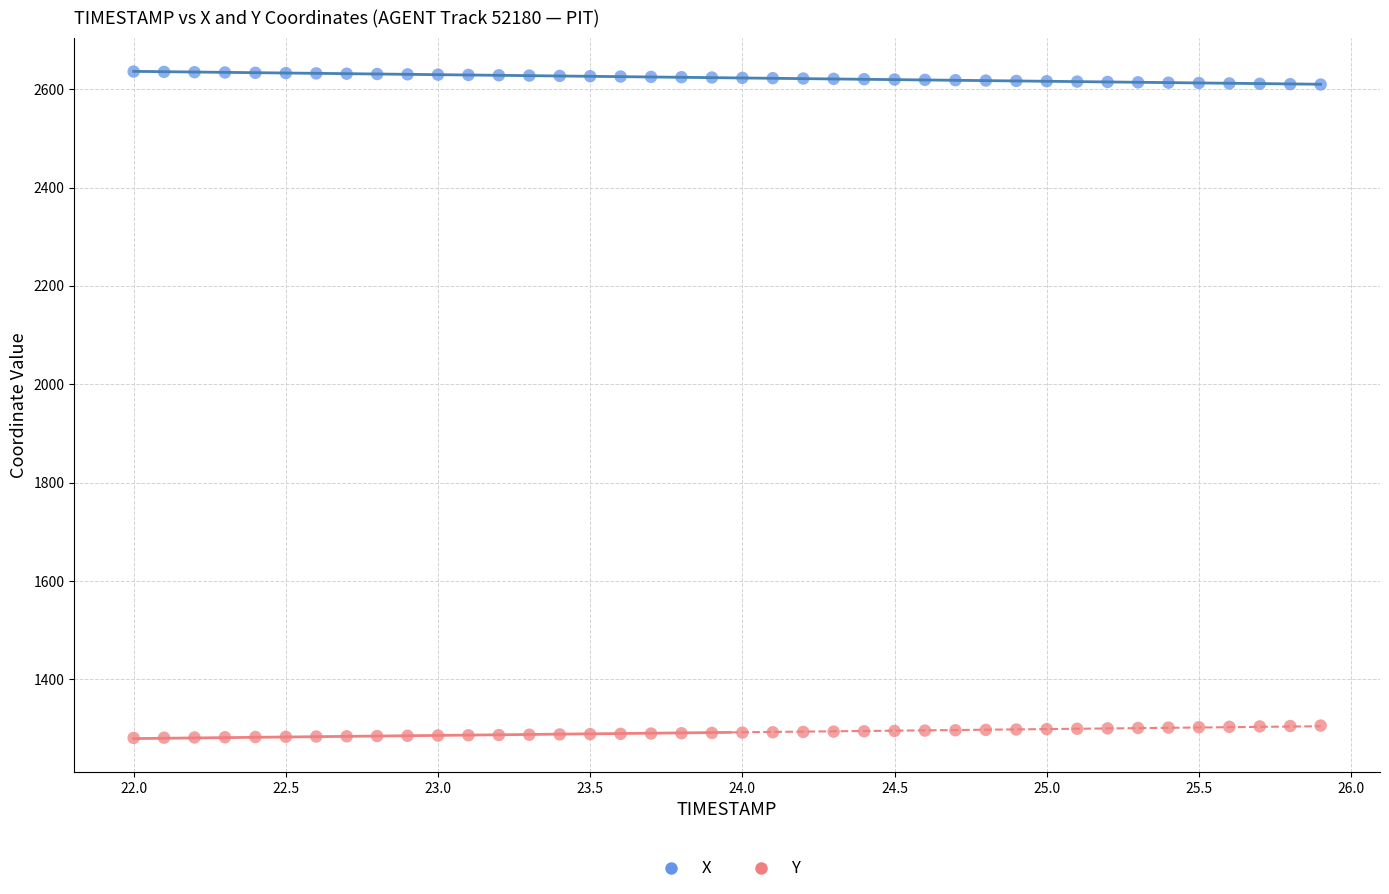

Which series contains the highest Y value?

X